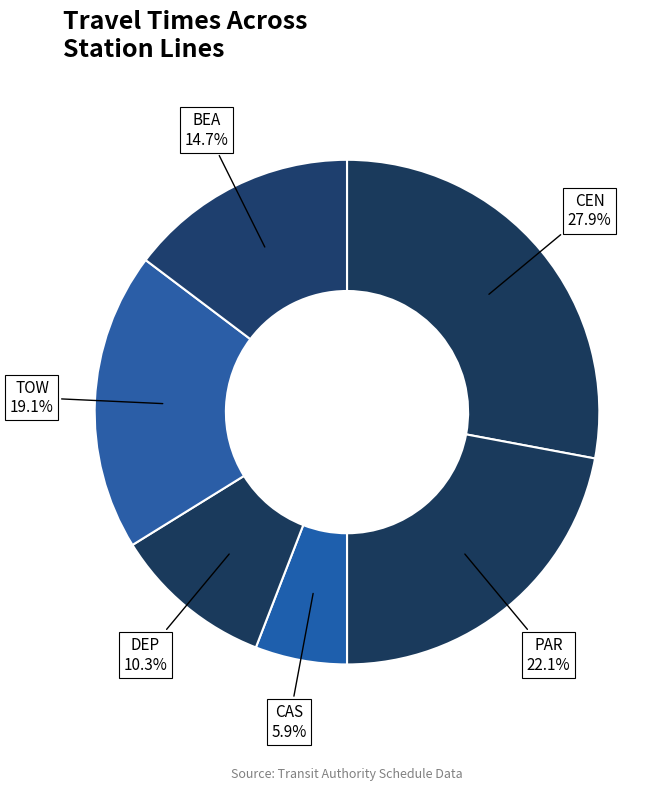

How many segments does this pie chart have?

6